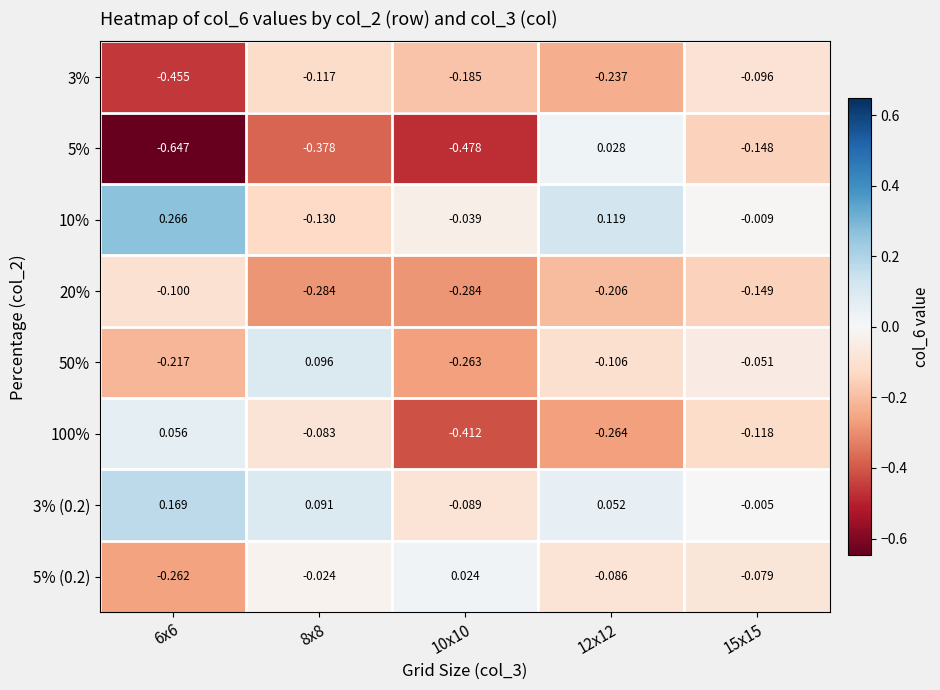

Is the value of 20% at 8x8 greater than the value of 3% (0.2) at 12x12?

No